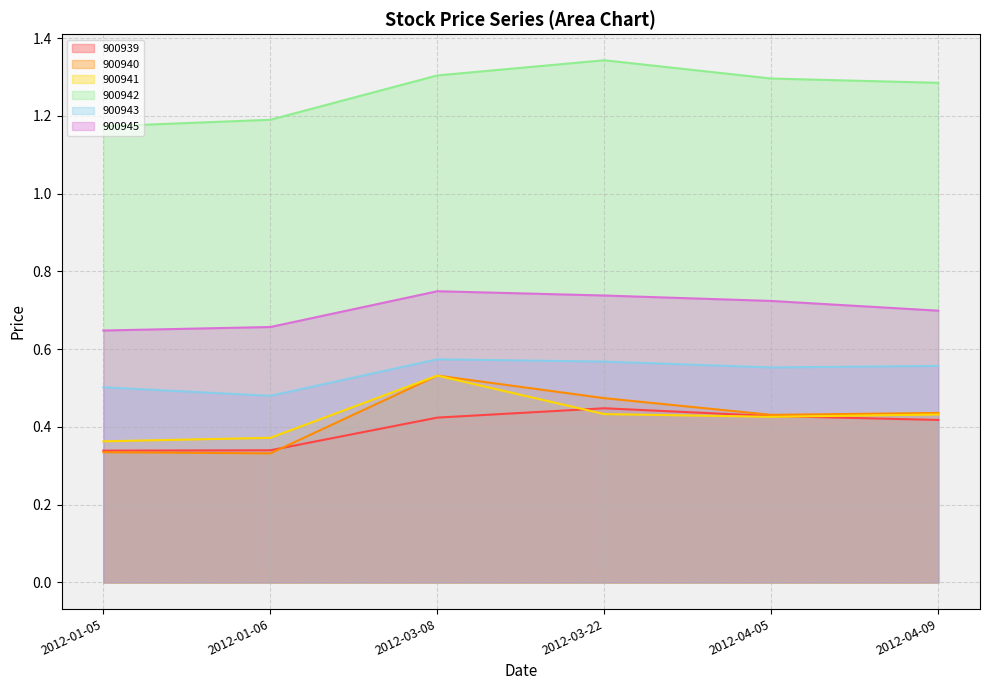

What position from the left is 2012-03-08?

3